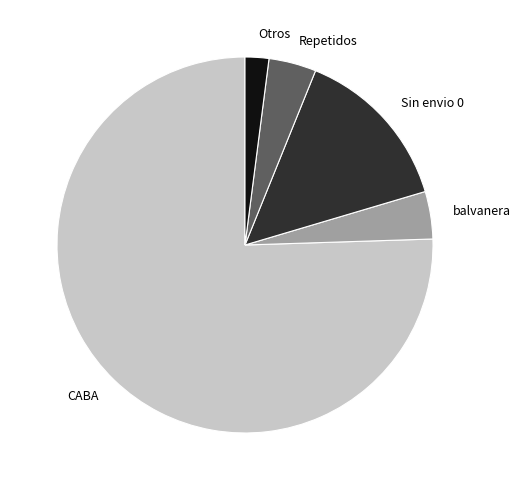

The Repetidos slice represents 13% of the pie. True or false?

False